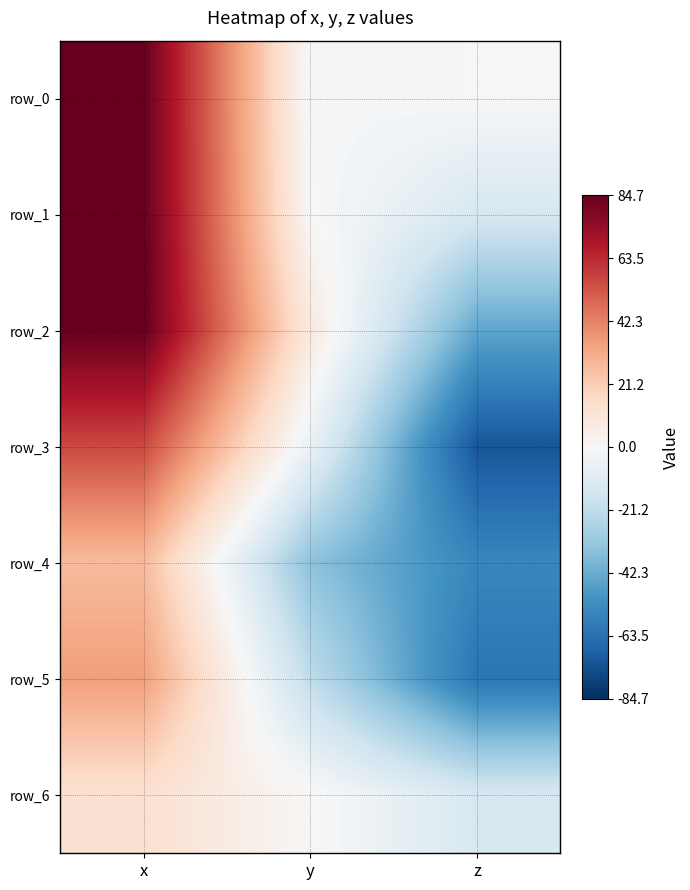

What is the minimum value for row_5?

-61.8